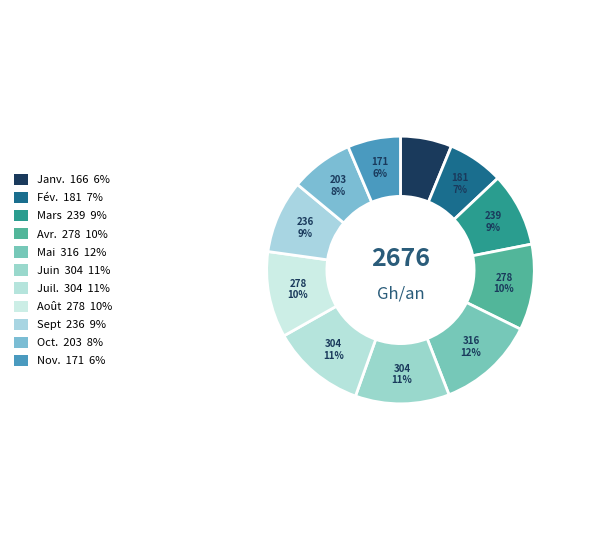

What percentage do Mars and Mai together represent?

20.7%